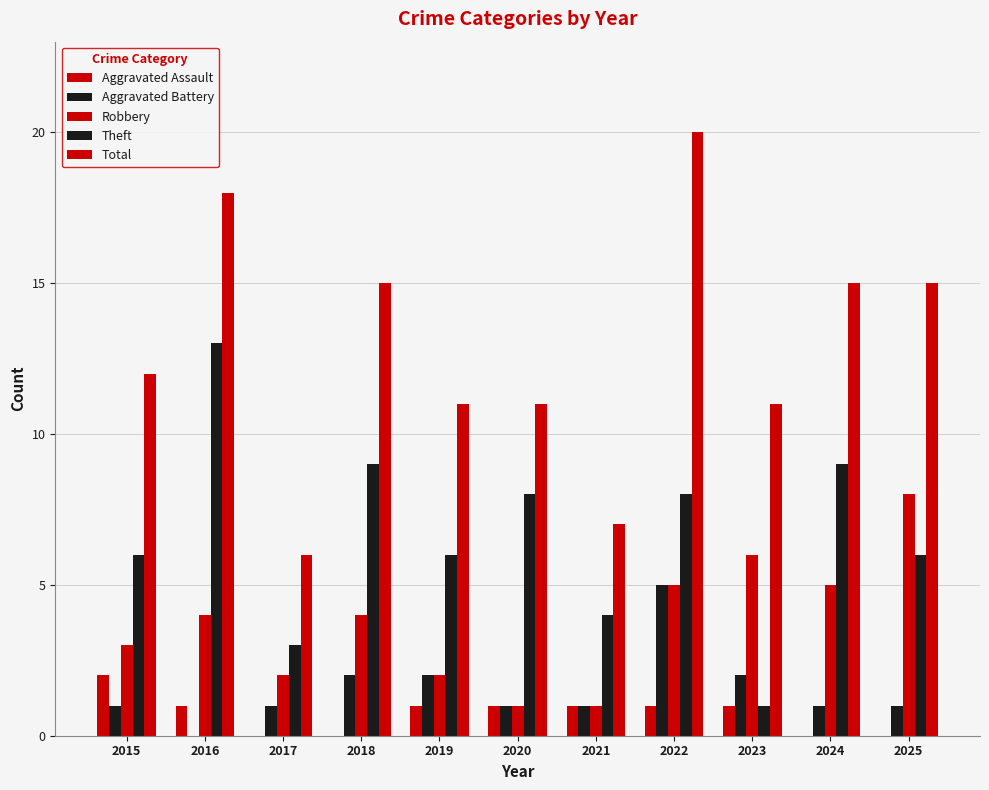

The Total series shows 15 at 2018. True or false?

True